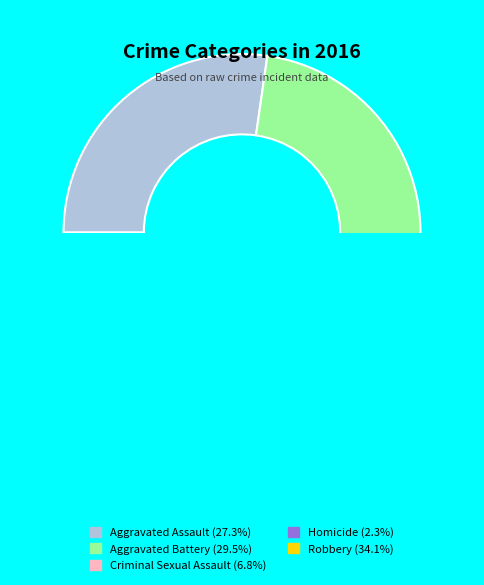

What is the ratio of the value at Robbery to the value at Homicide?

15.0